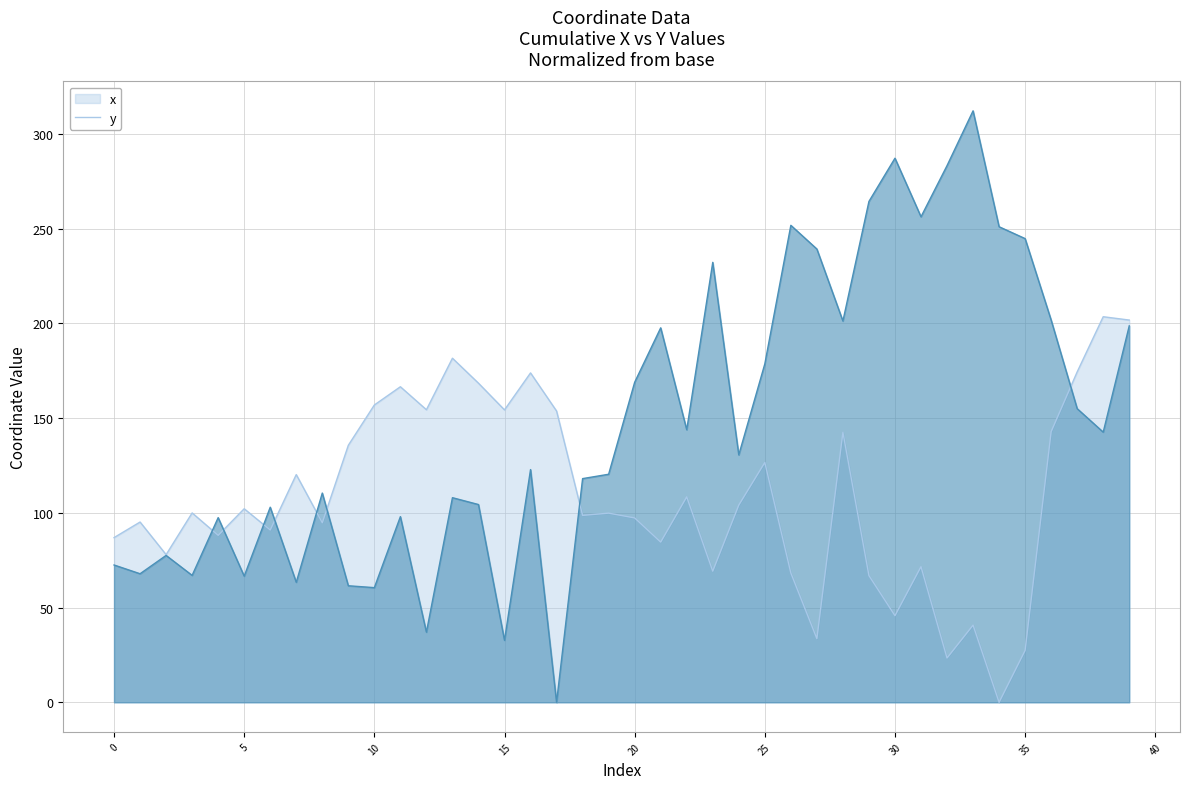

What is the sum of the y values at 27 and 23?

471.4